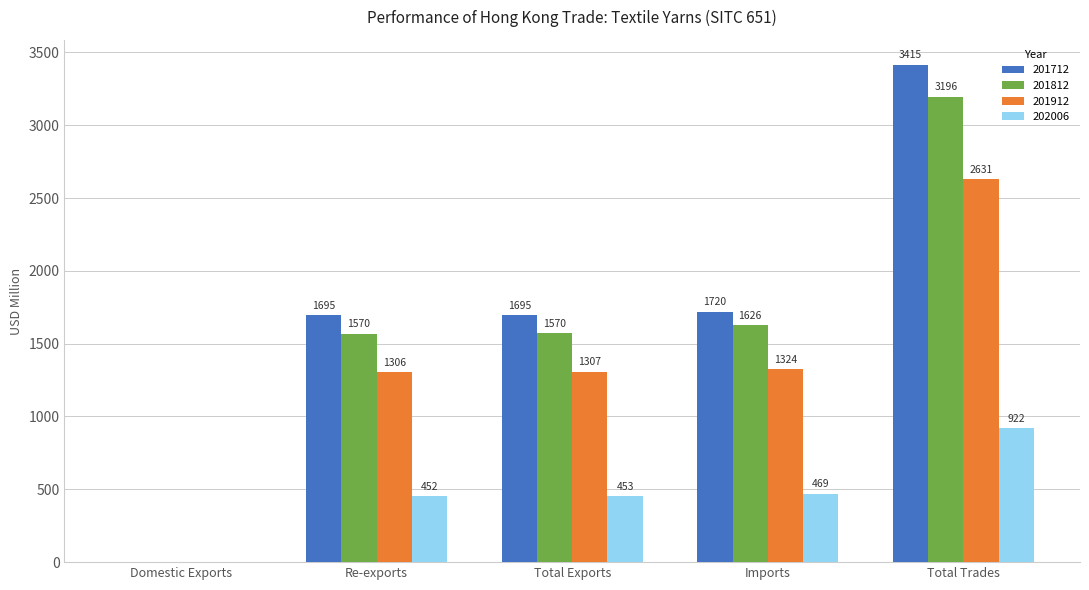

Where does the 201712 series first go above 1694?

Re-exports